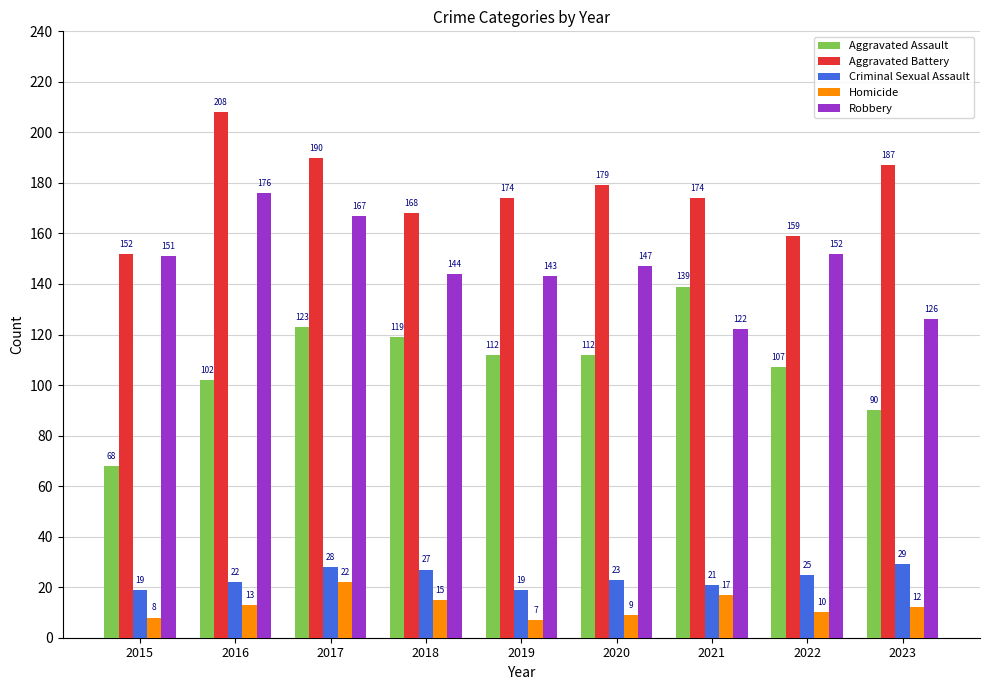

Are the bars horizontal?

No